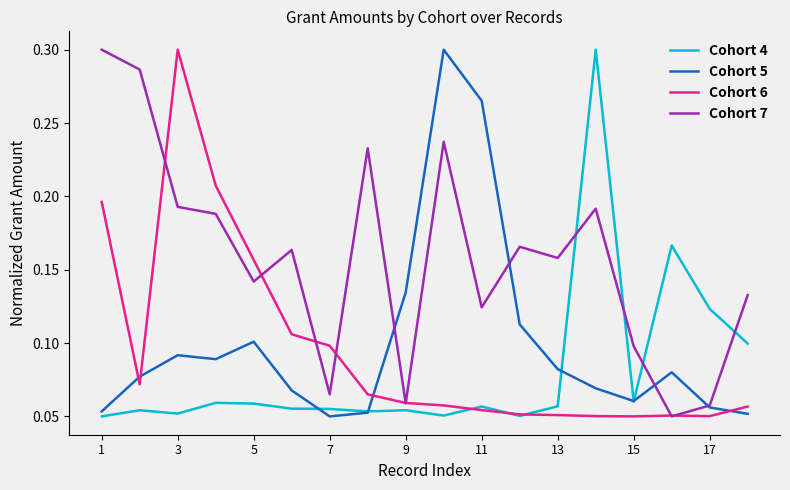

Count the number of categories in the chart.

18